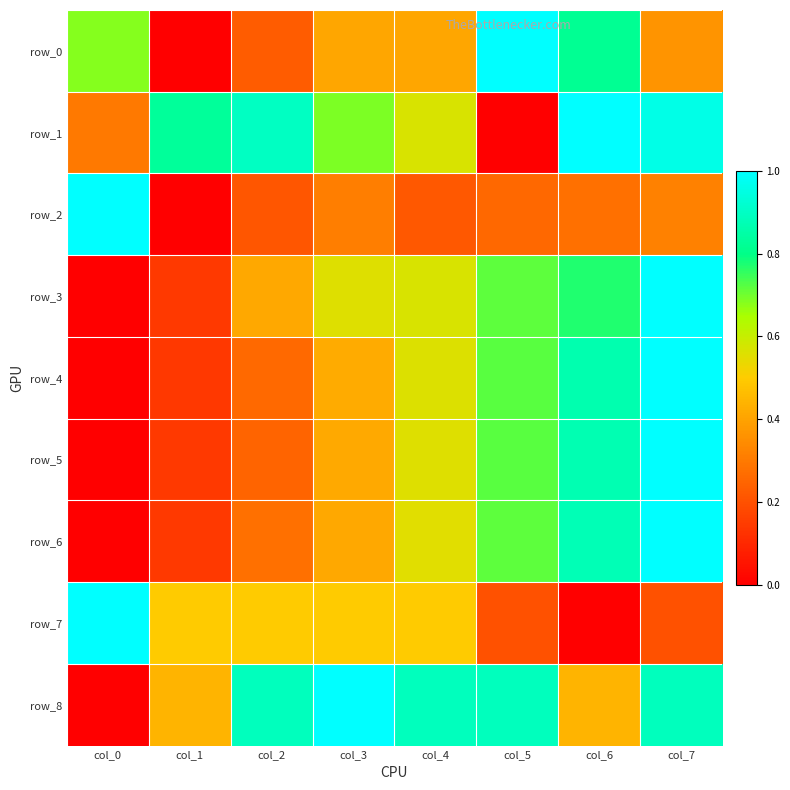

Is it true that row_0 equals 0.8 at col_6?

True